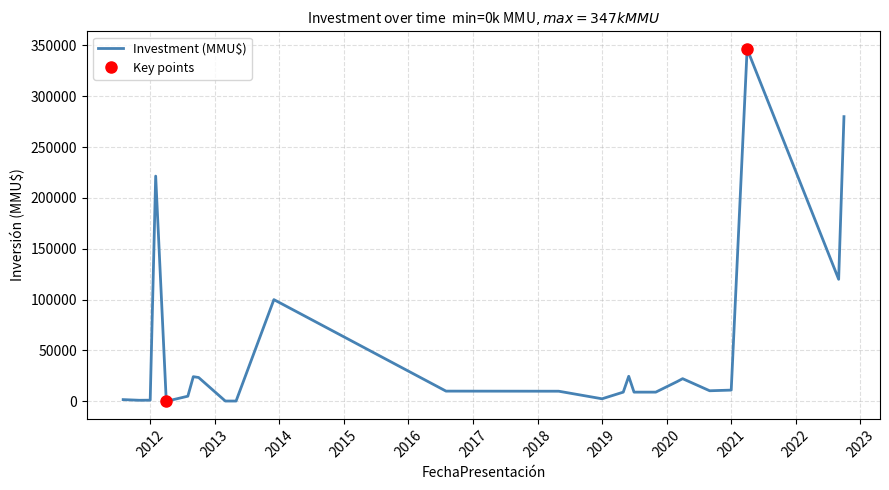

What is the maximum value for Investment (MMU$)?

346586